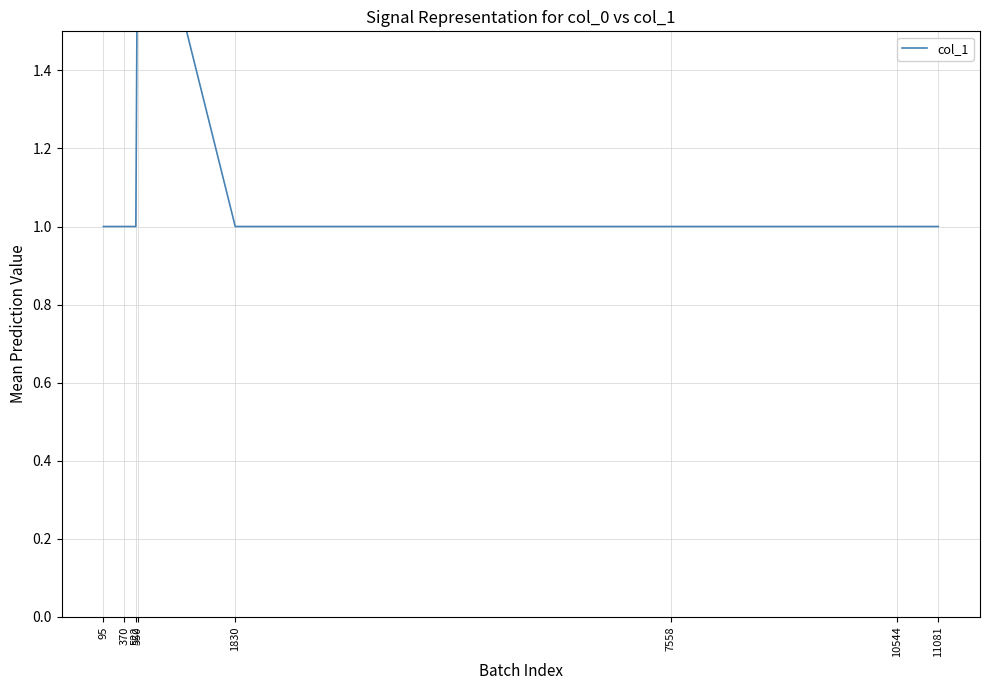

How many lines are shown in the chart?

1